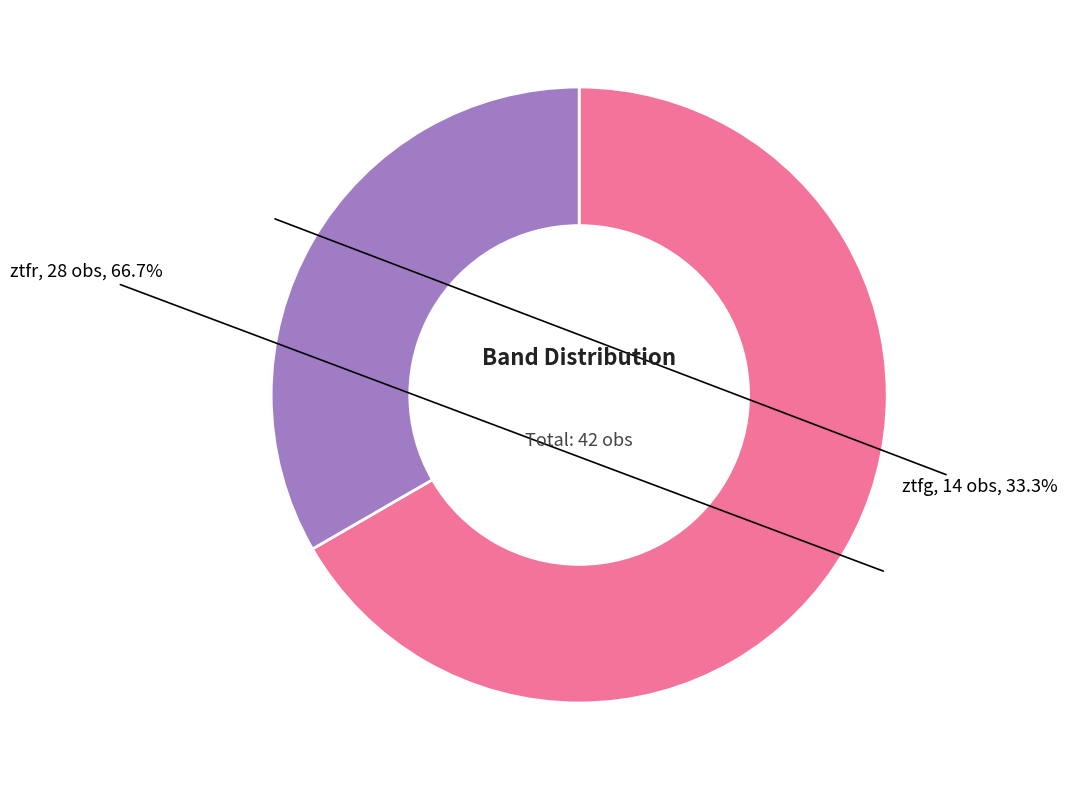

True or false: ztfg accounts for 33% of the total.

True